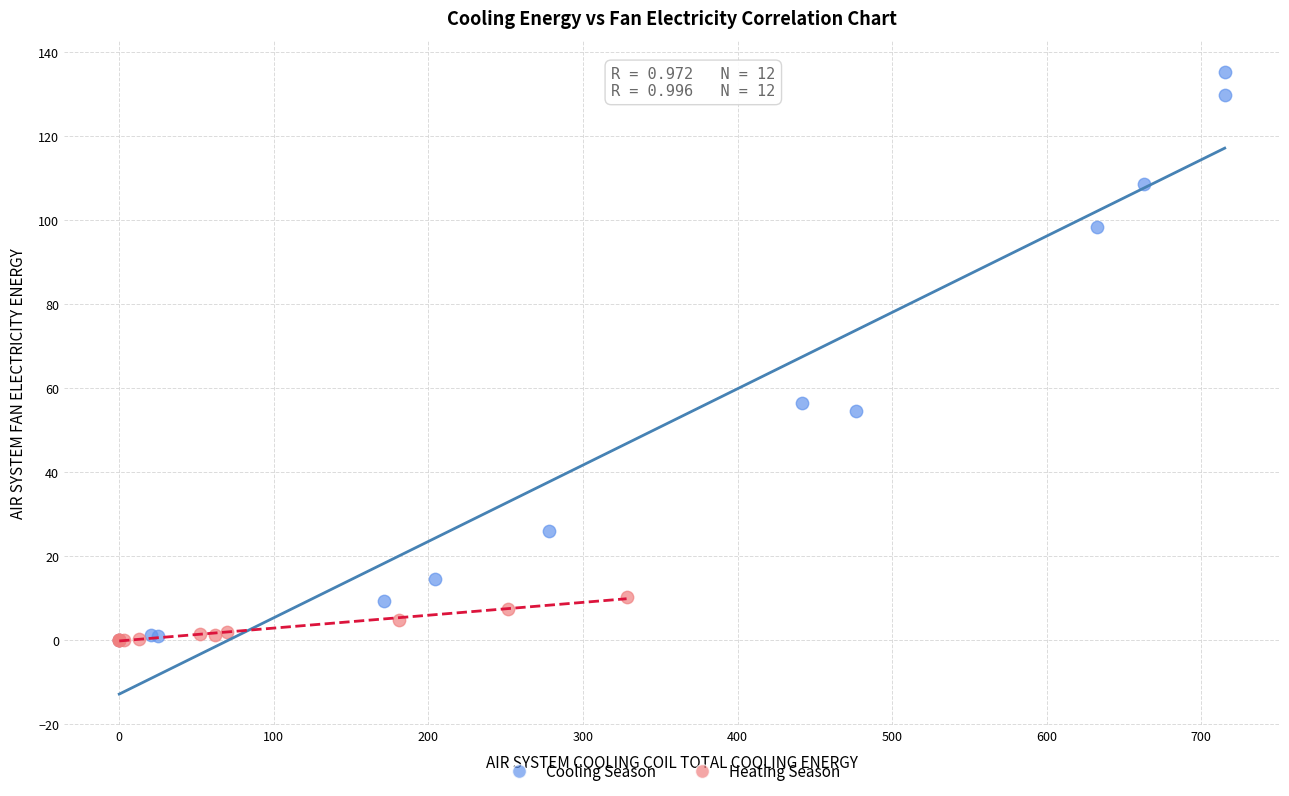

Which series reaches the maximum Y coordinate?

Cooling Season